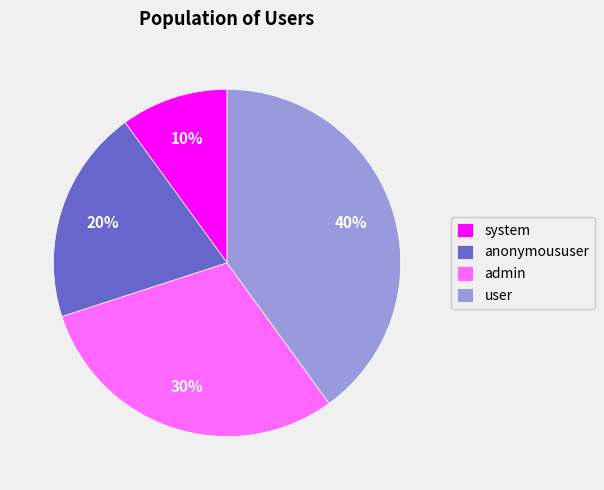

Between anonymoususer and admin, which is larger?

admin